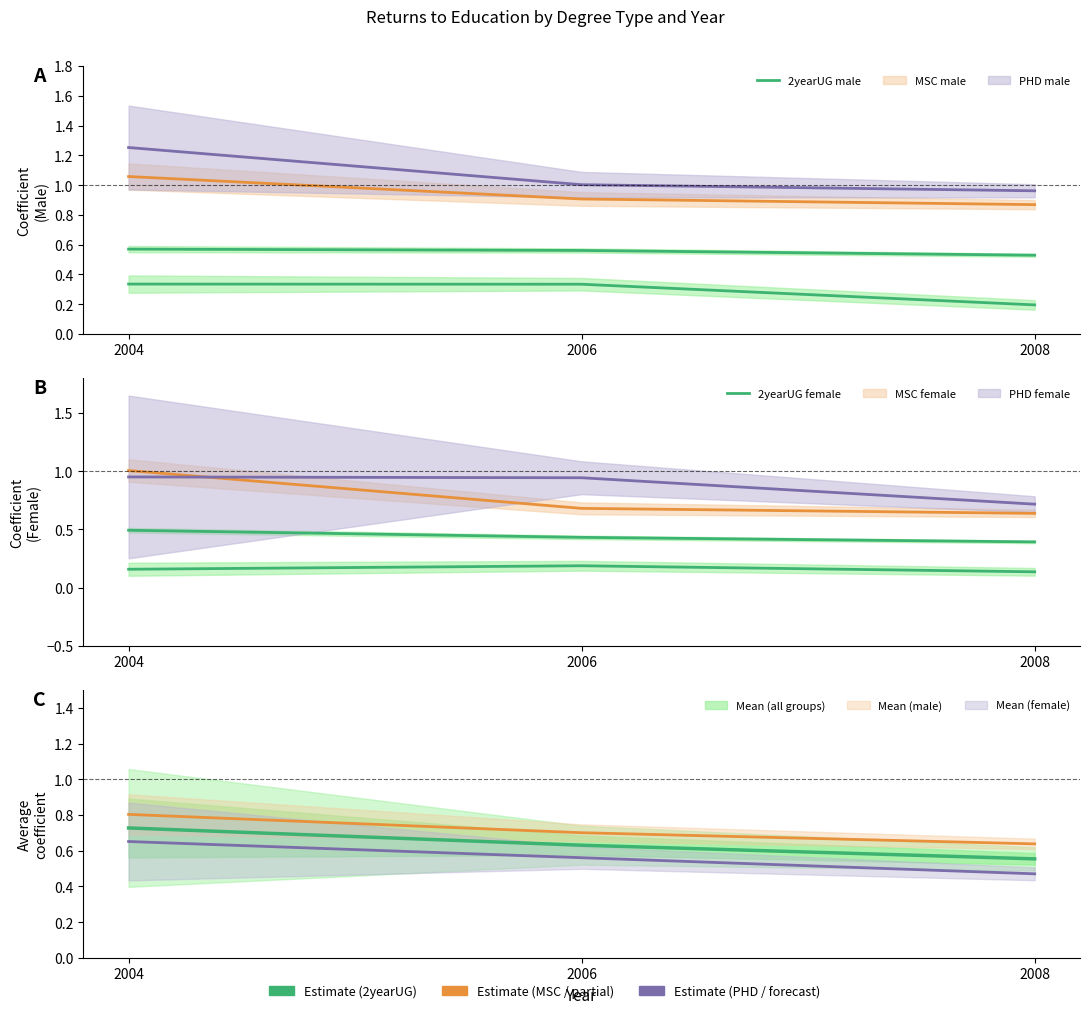

Which series has the widest spread of values?

2yearUG male